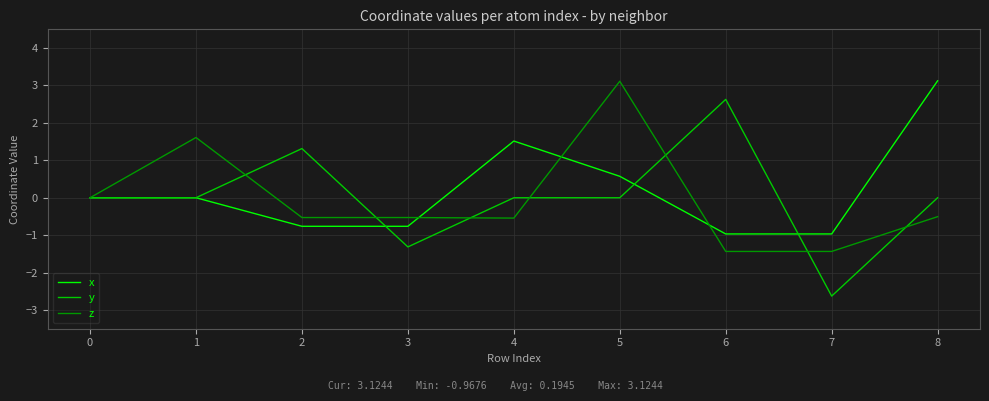

Which series has the widest spread of values?

y